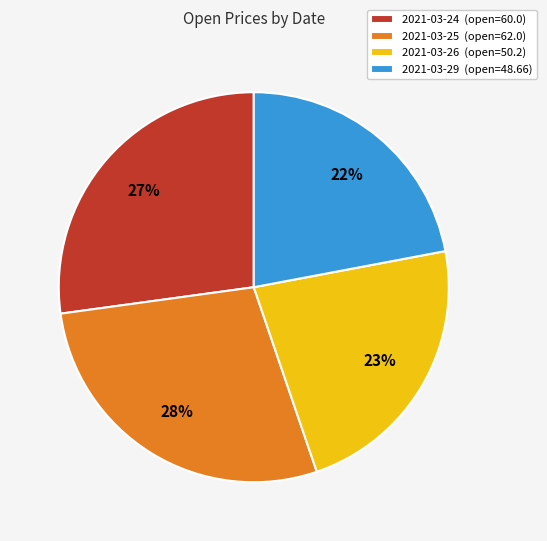

Does 2021-03-24 represent more than half of the total?

No